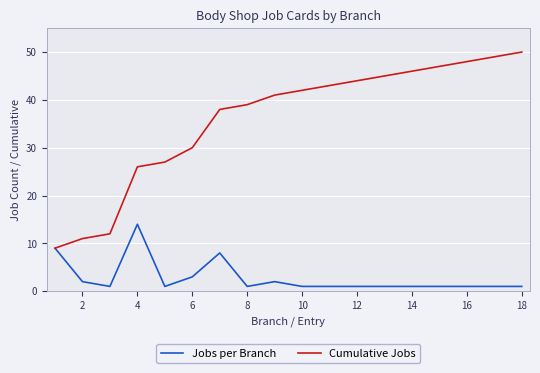

Which series has the largest total across all categories?

Cumulative Jobs